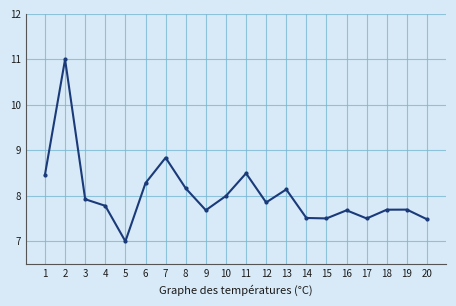

How many points are lower than both their immediate neighbors (excluding endpoints)?

5